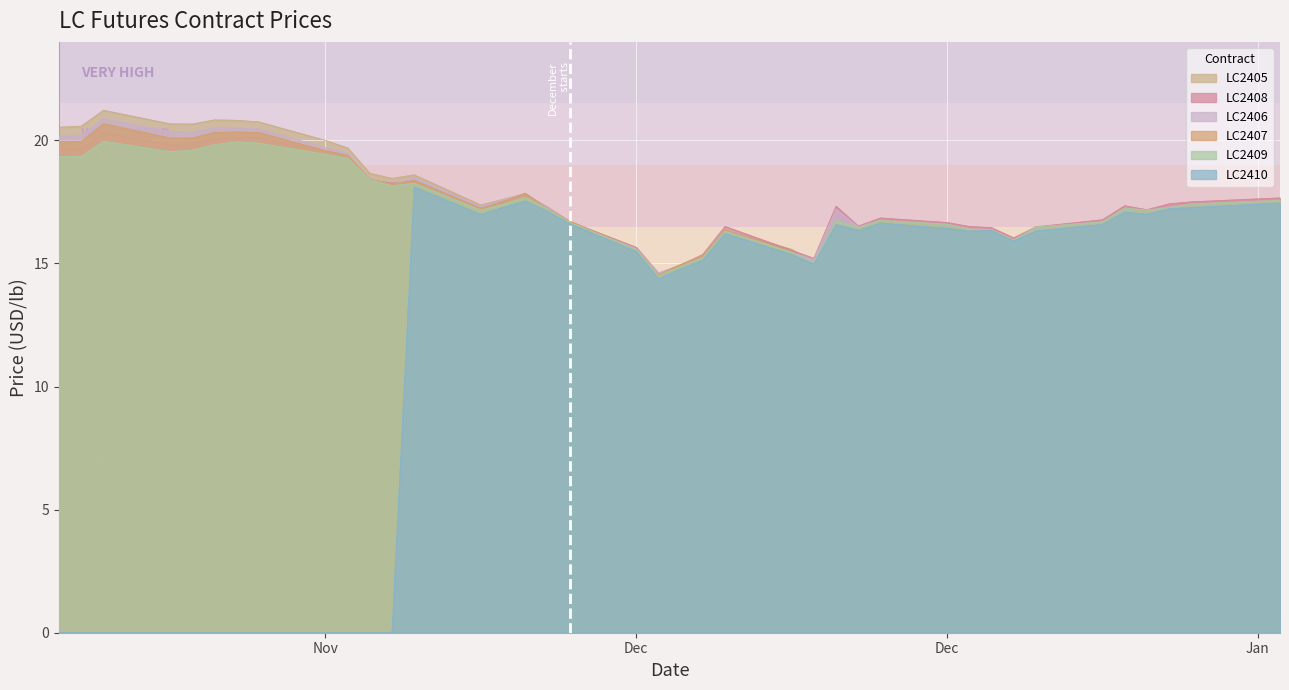

How many positive values does the LC2410 series have?

27